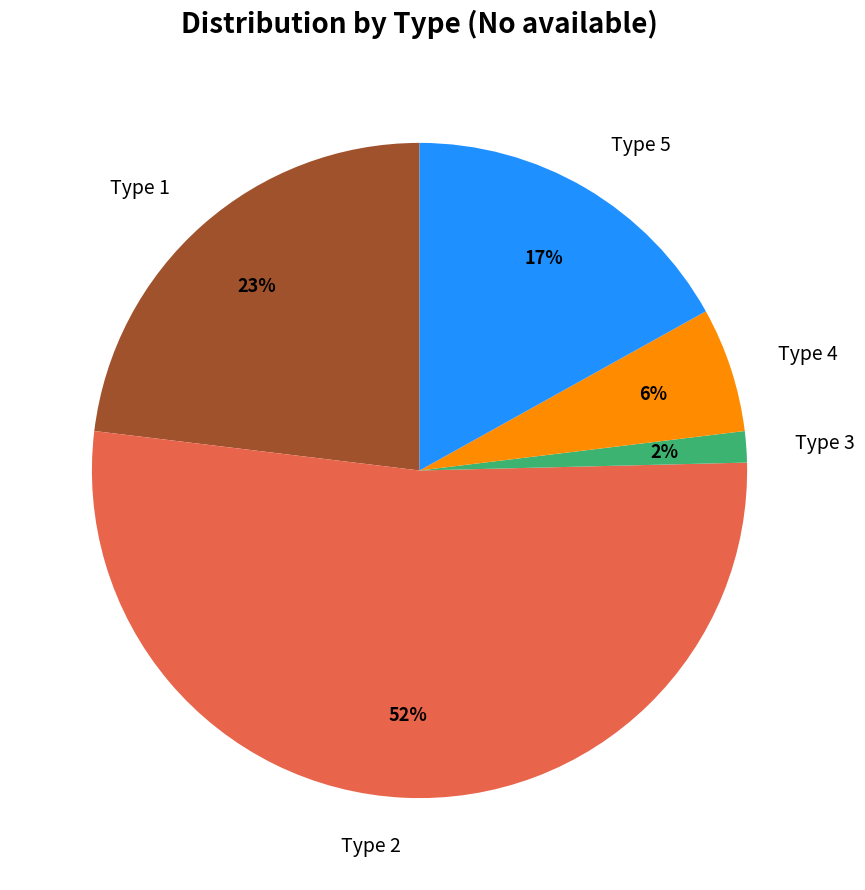

What is the smallest slice in the pie chart?

Type 3